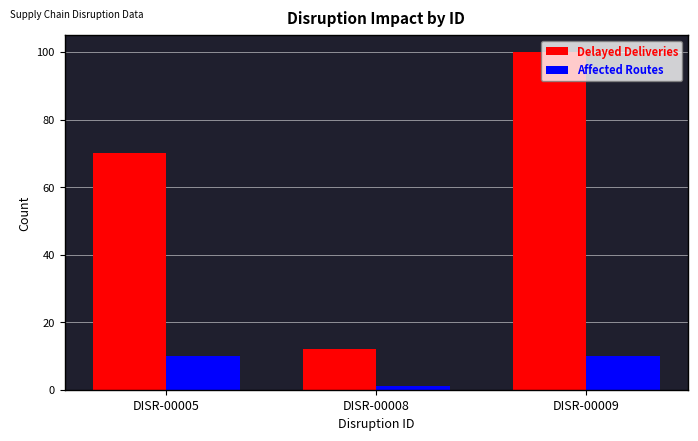

How many bars are there in each group?

2